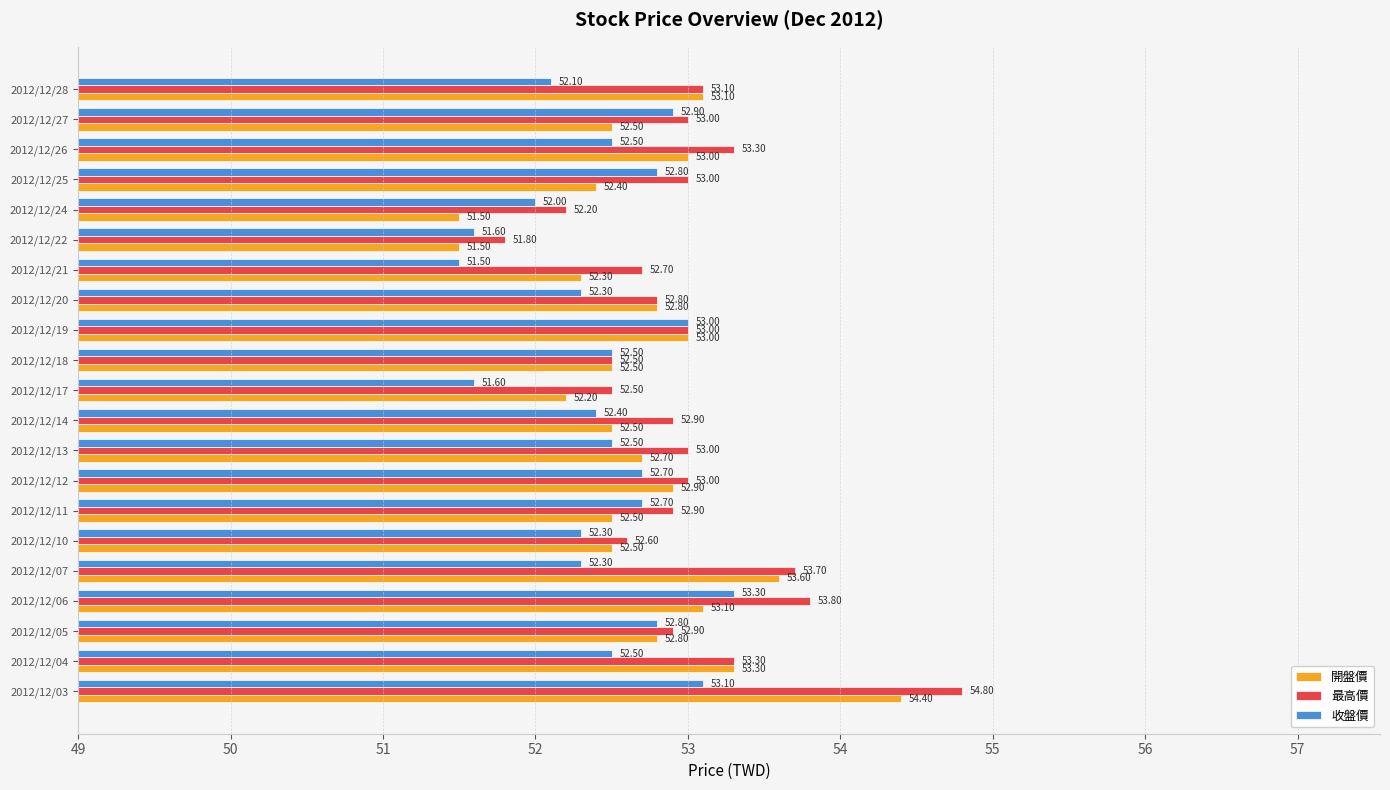

At how many categories does at least one series exceed 52?

20